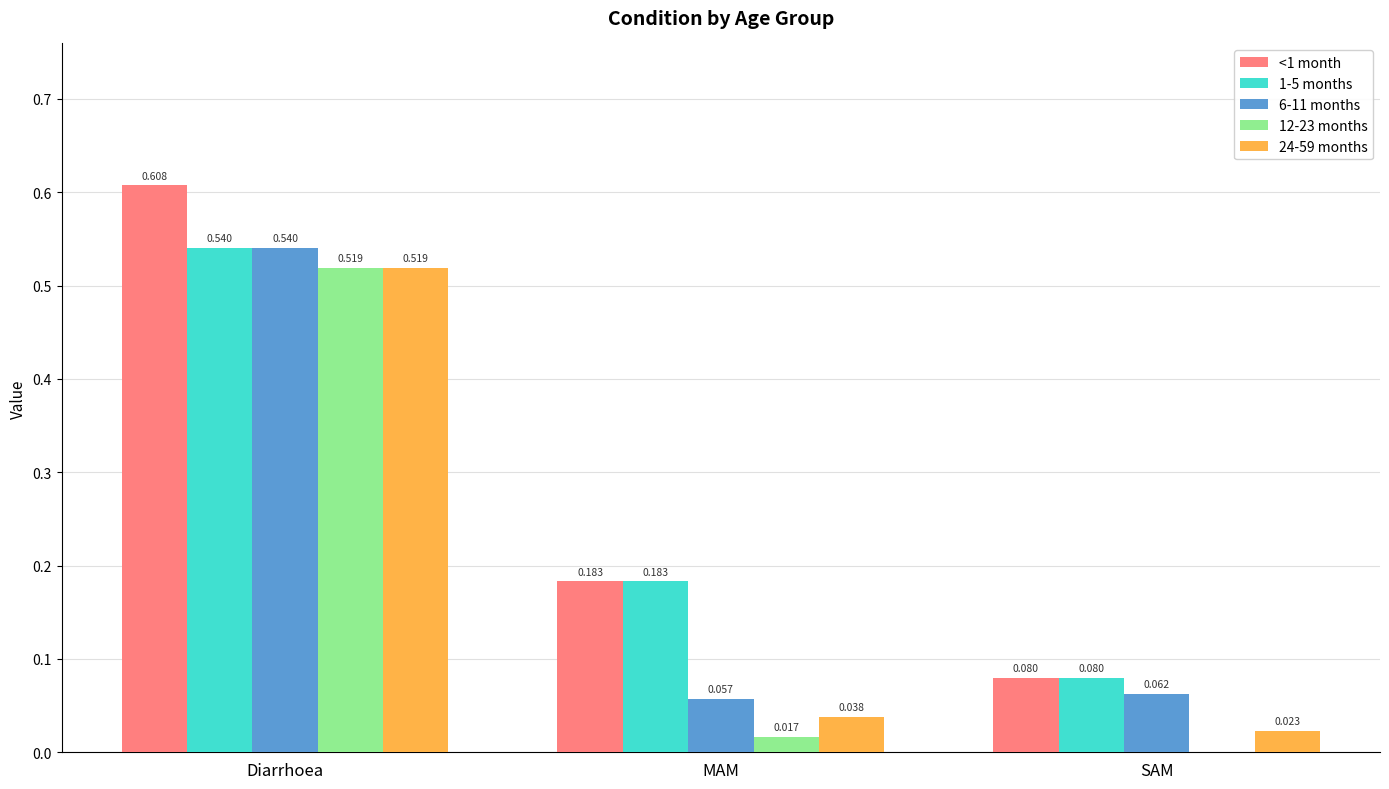

At which category is the sum across all series the highest?

Diarrhoea